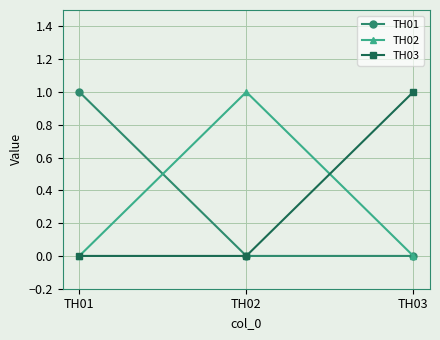

The value of TH01 at TH01 is 1. True or false?

True